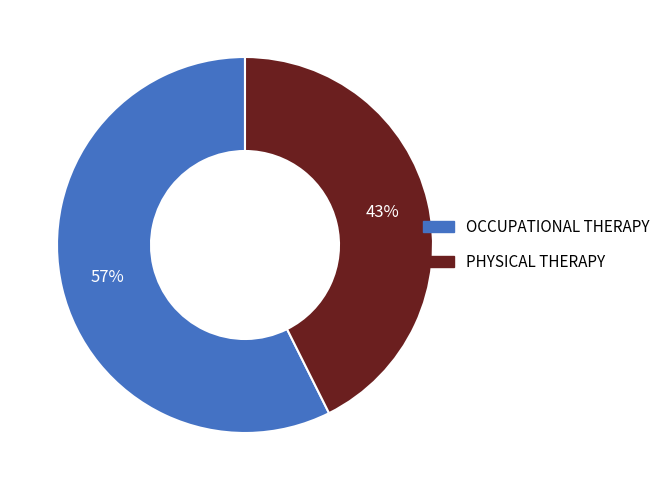

Which slice represents more than half of the pie?

OCCUPATIONAL THERAPY